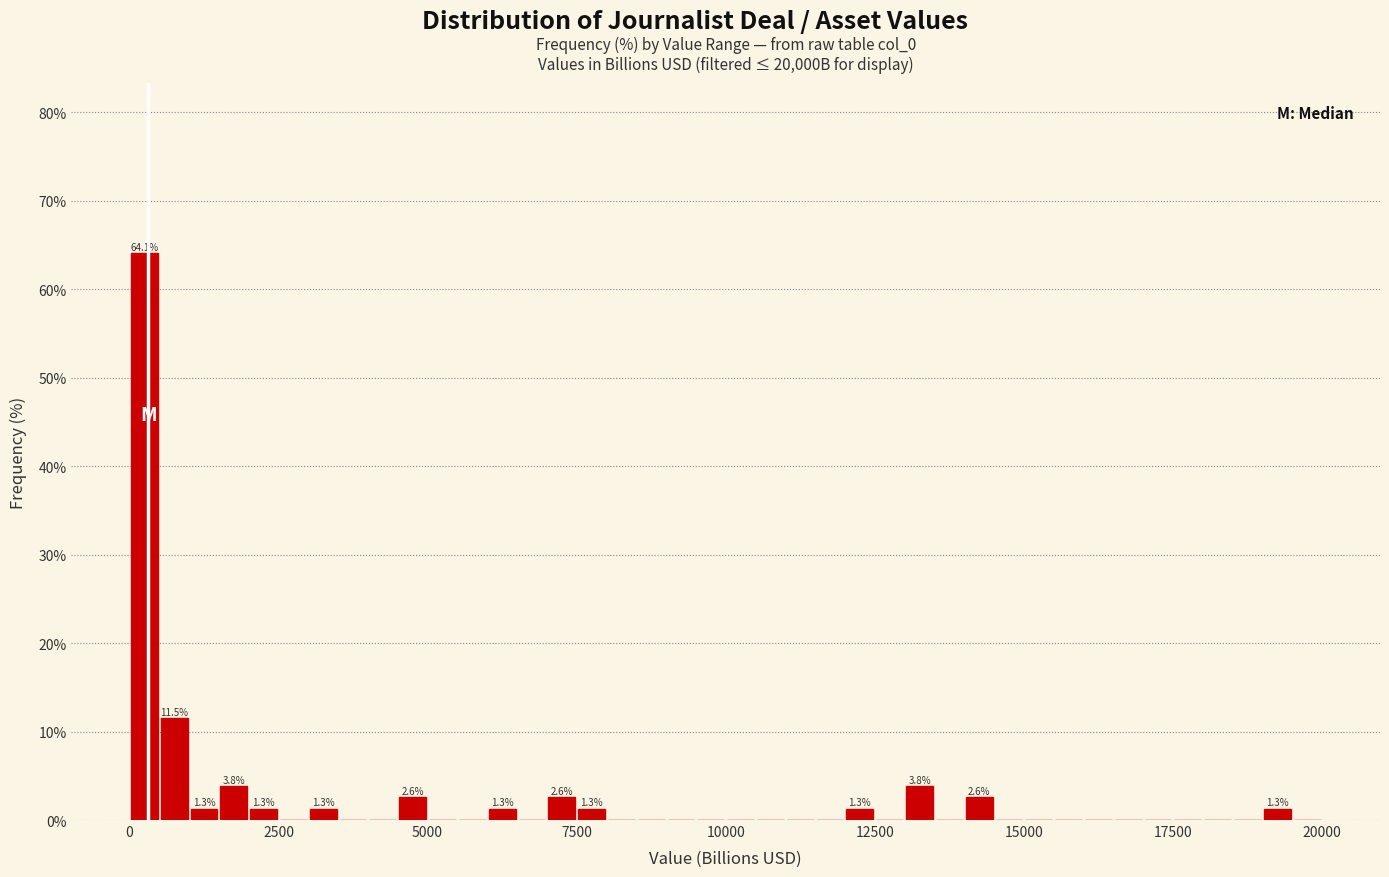

Around what value on the x-axis is the tallest bar? Give the approximate position of its centre, as read against the axis.

500